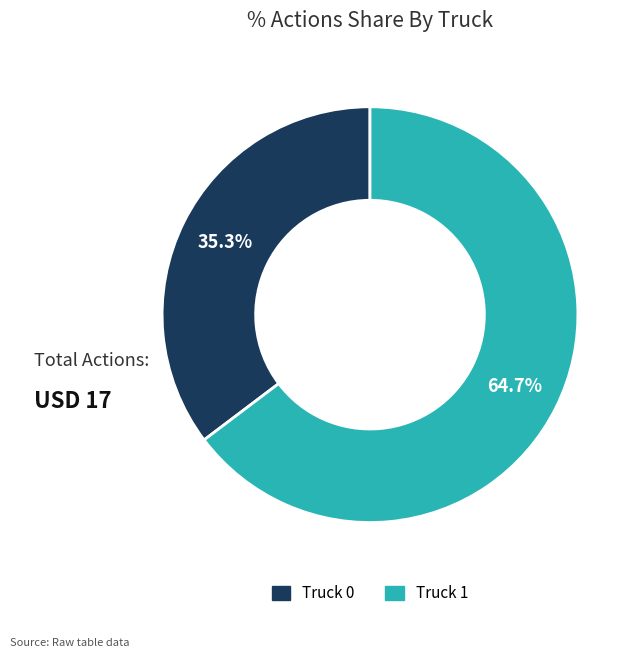

What percentage is the Truck 0 slice, to the nearest percent?

35%